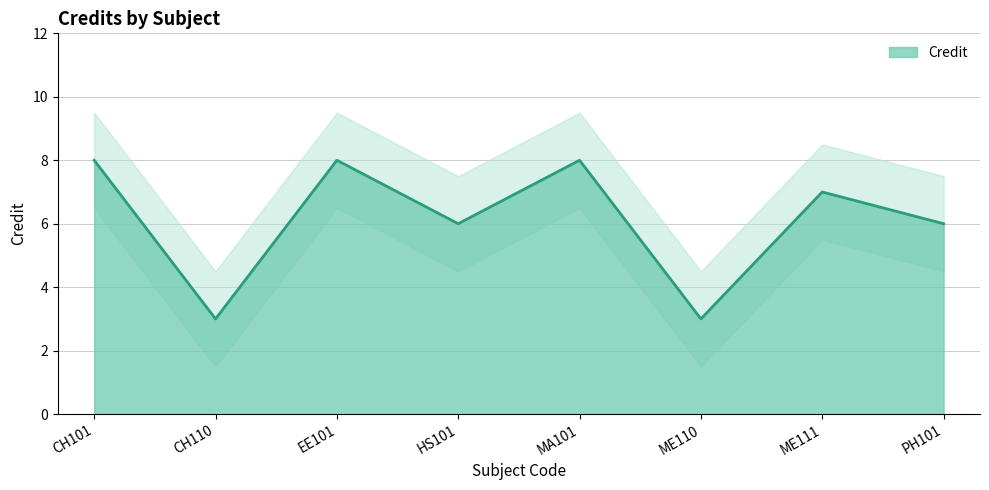

Reading left to right, transcribe all the data shown in this chart.

8	3	8	6	8	3	7	6